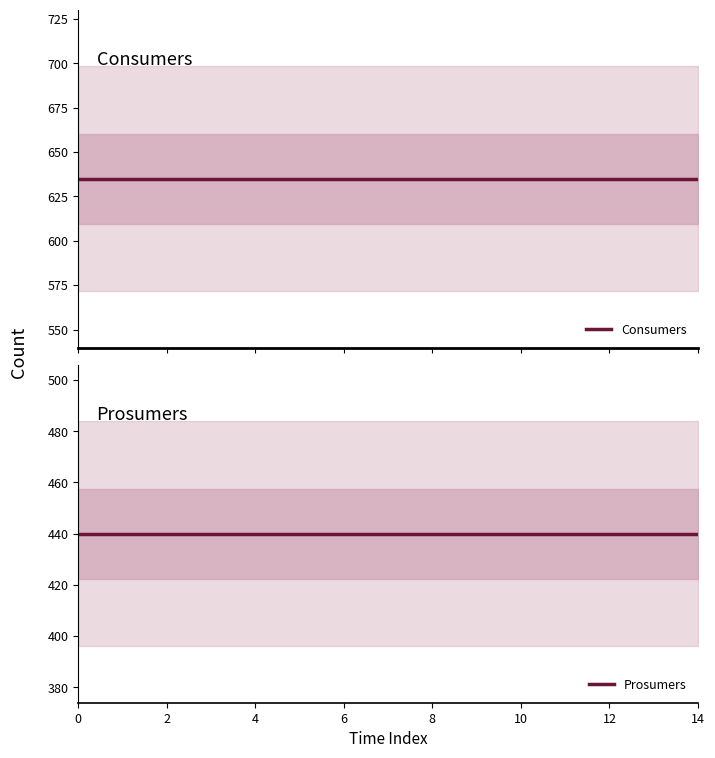

The Consumers series shows 635 at 9. True or false?

True